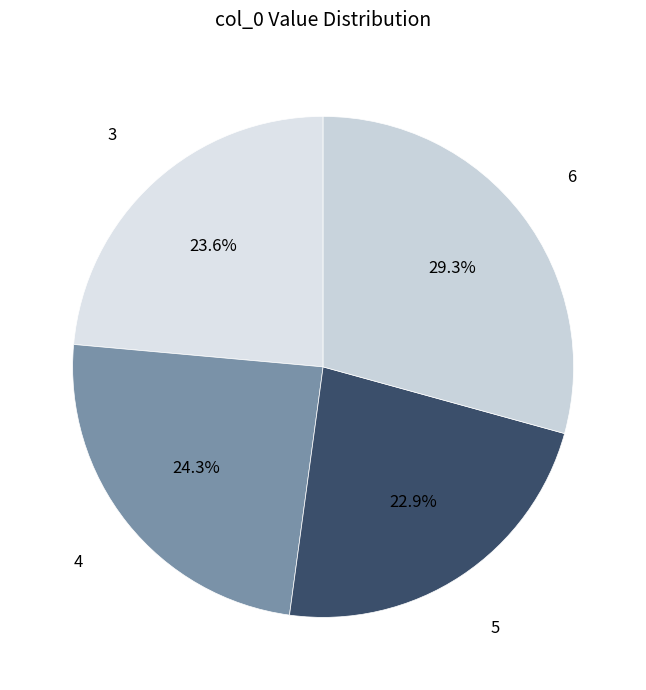

Is there a majority slice in this chart?

No